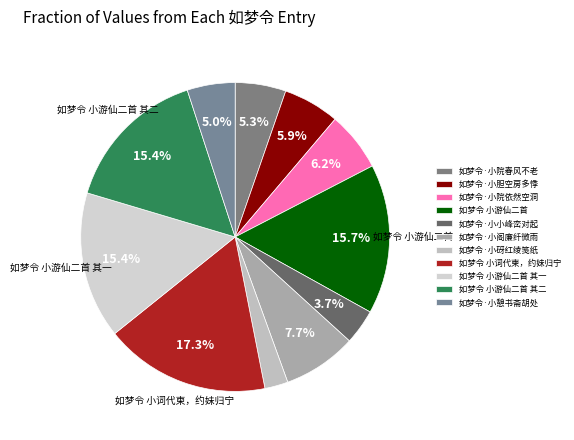

True or false: 如梦令 小游仙二首 accounts for 3% of the total.

False